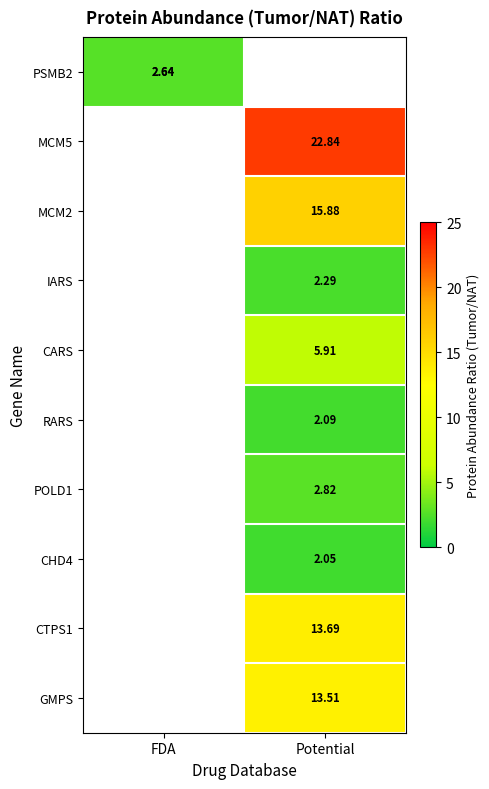

Which label corresponds to the largest value in the chart?

Potential